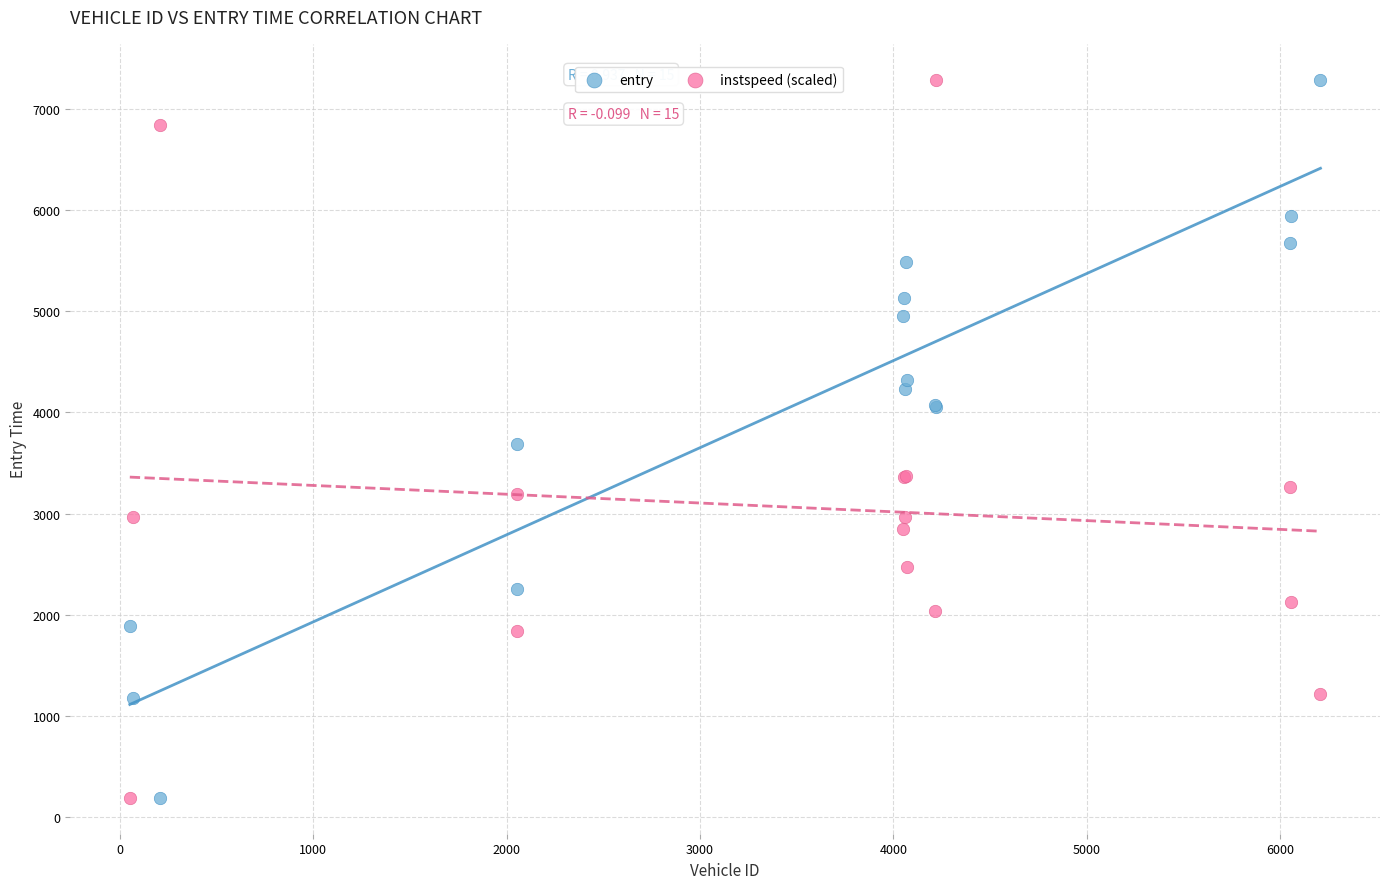

What are all the series names shown in the legend?

entry, instspeed (scaled)